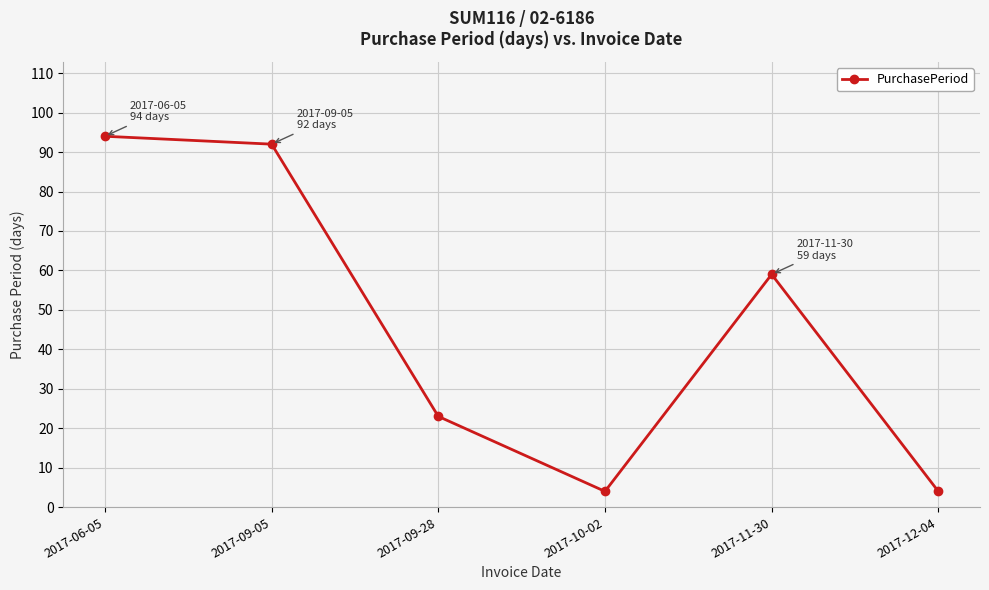

Where is the data nearest to the value 49?

2017-11-30